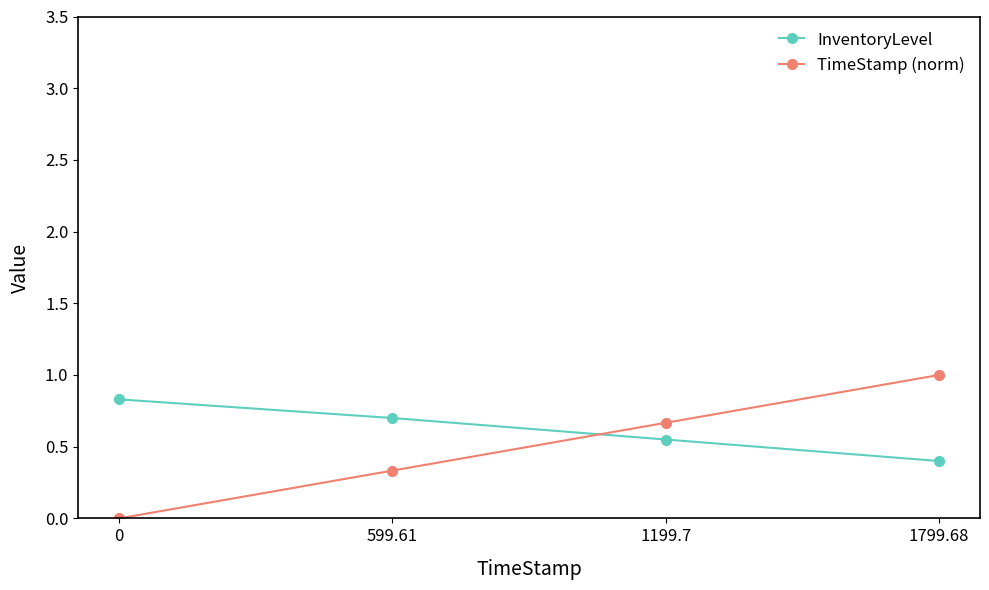

List the labels in order of InventoryLevel value, largest first.

0, 599.61, 1199.7, 1799.68